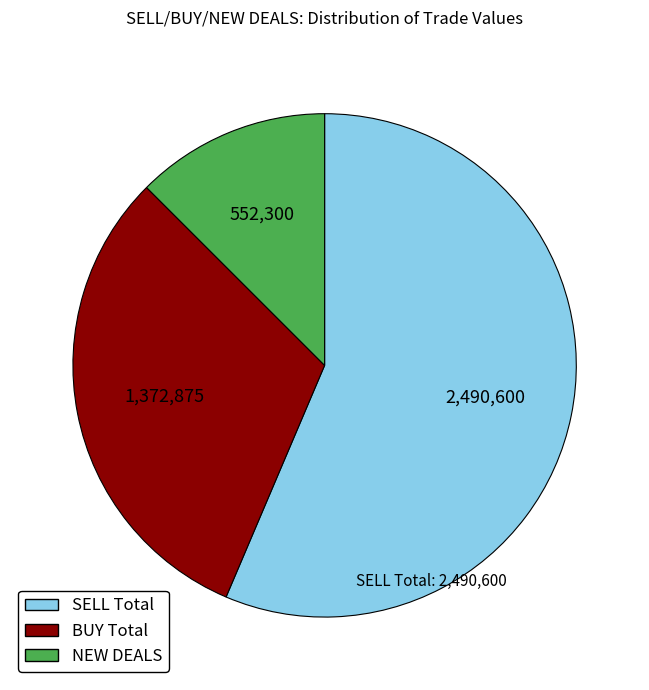

Does any single category account for the majority?

Yes